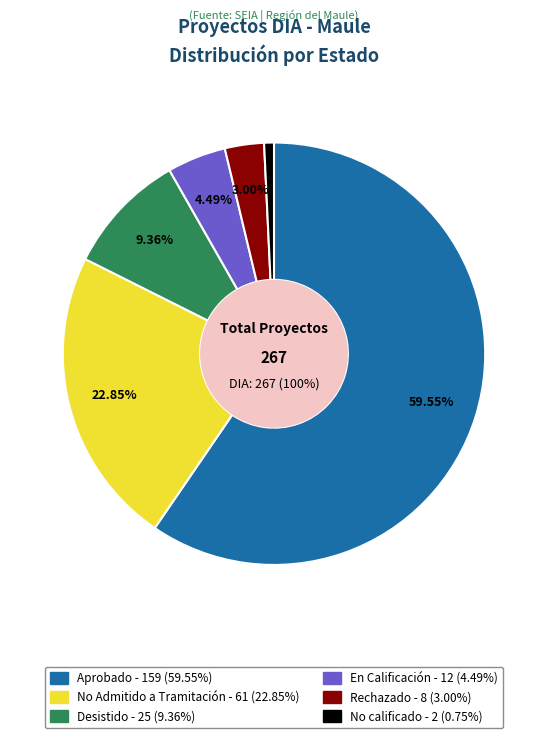

What is the change in value from No Admitido a Tramitación to No calificado?

-59